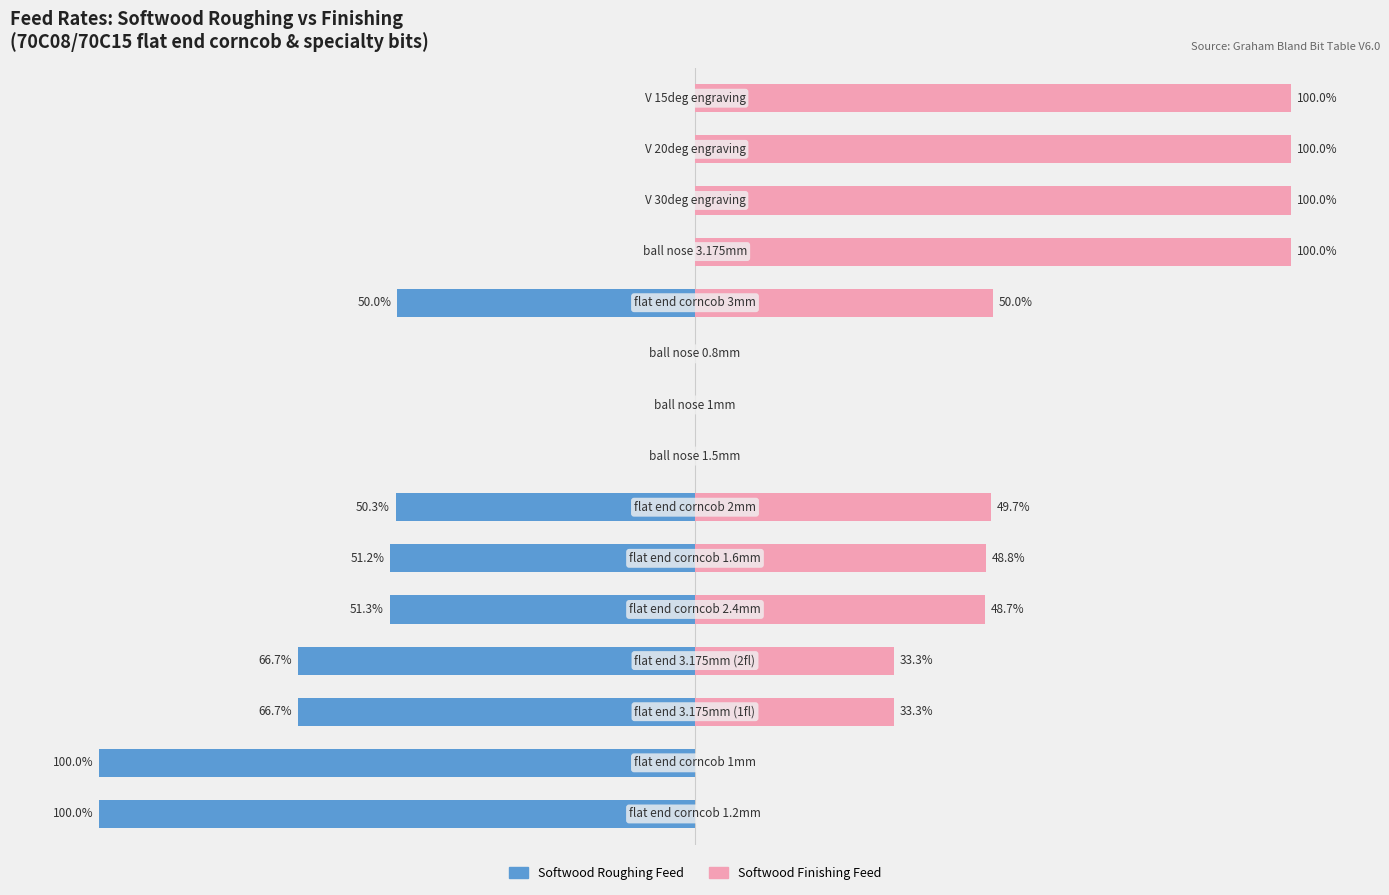

Which has a higher value, 8 or 7?

8